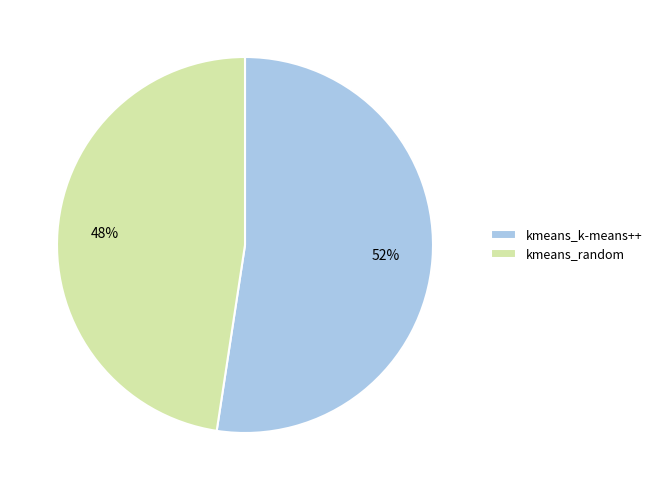

How many segments does this pie chart have?

2